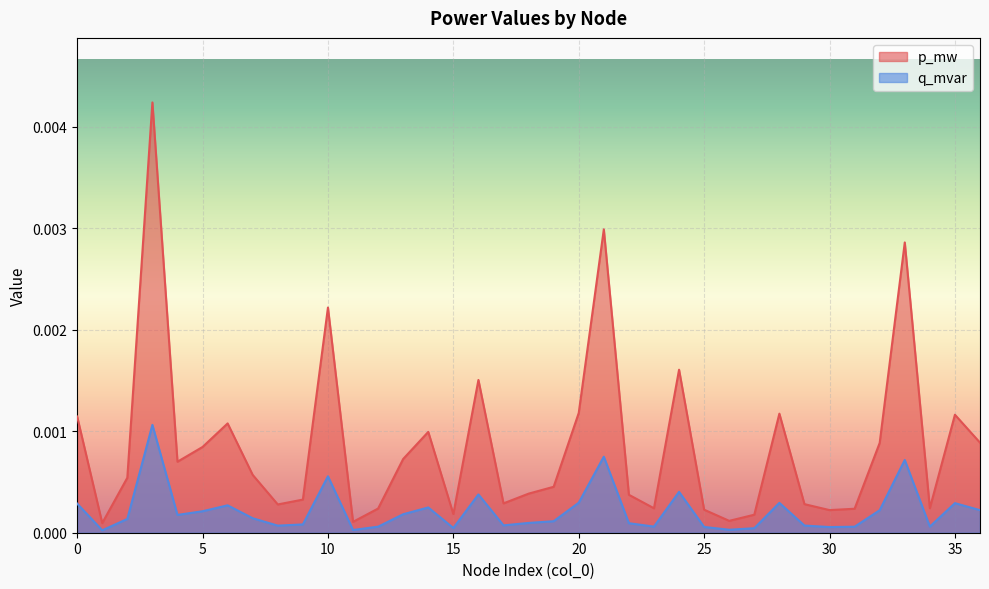

At which label is p_mw closest to 0?

1